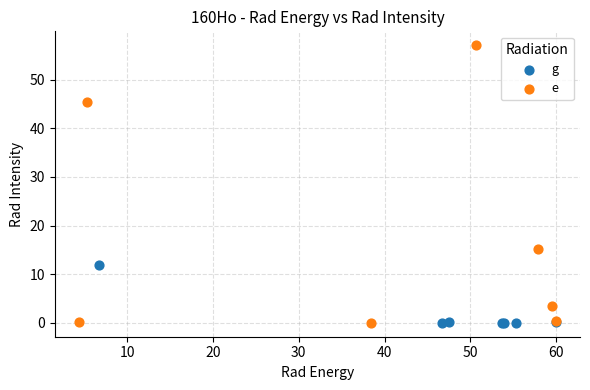

What are all the series names shown in the legend?

g, e